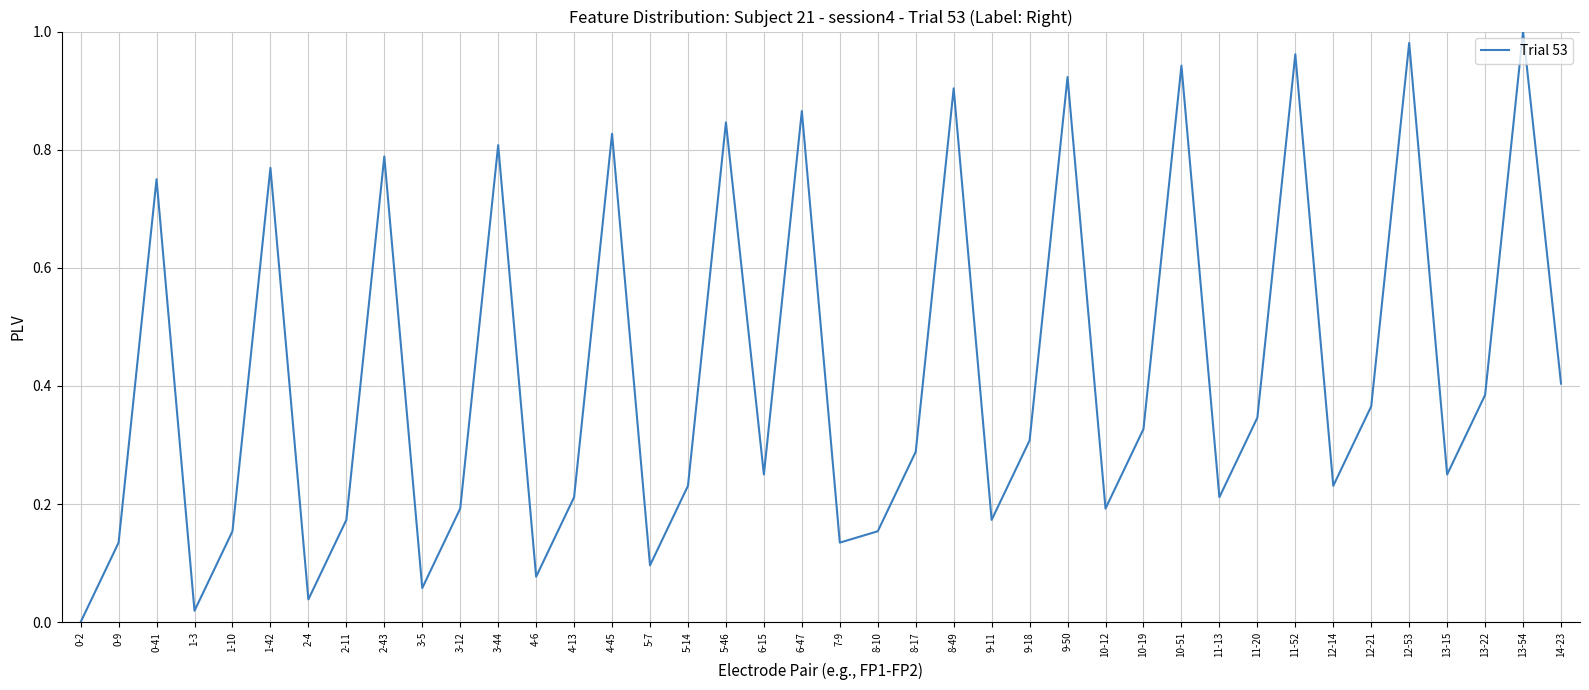

The value at 8-17 is 0.3. True or false?

True